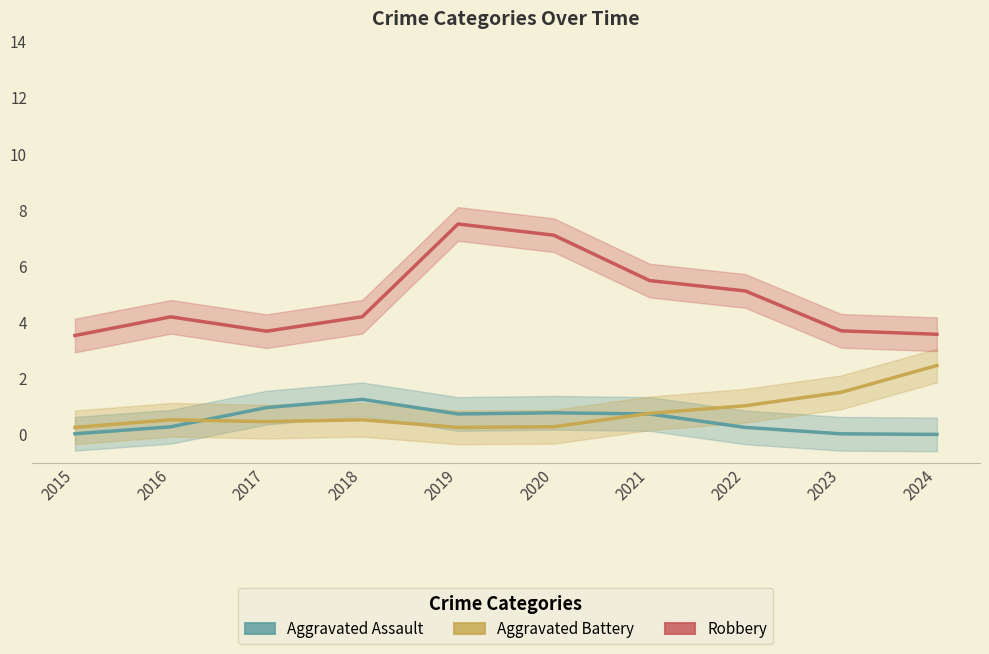

What are all the series names shown in the legend?

Aggravated Assault, Aggravated Battery, Robbery